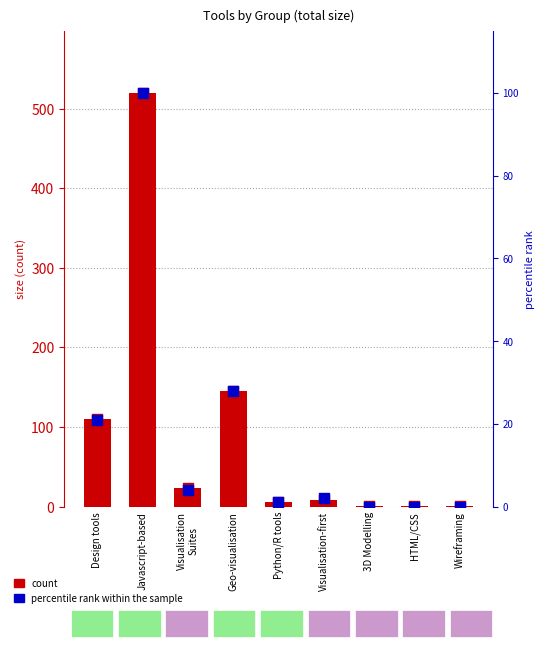

Which series has the largest total across all categories?

count